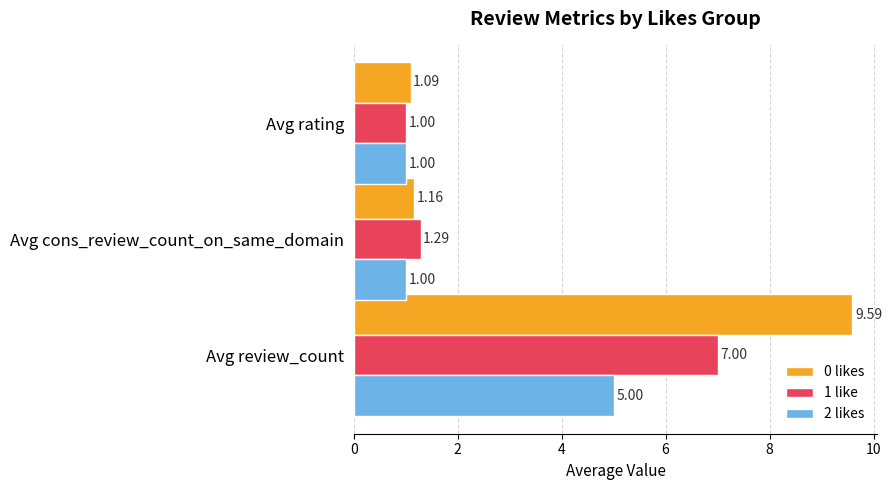

What is the difference between the second highest and minimum values in the 1 like series?

0.3